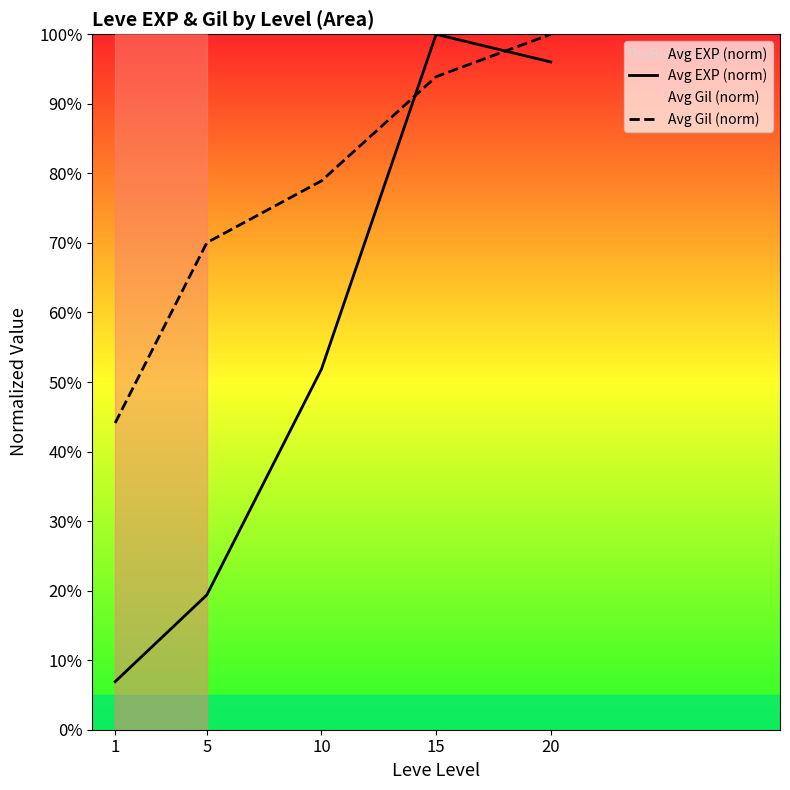

What is the spread (max minus min) of values at 15?

6.1